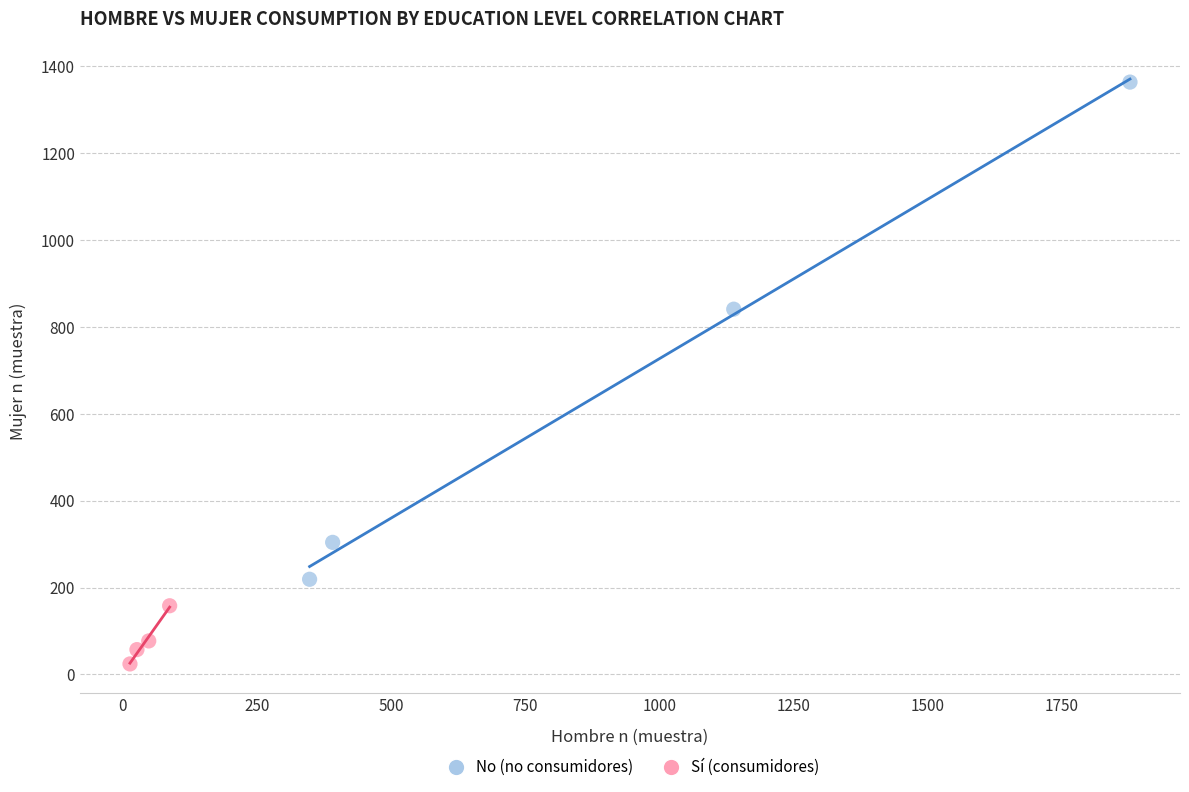

Which series has the widest spread of Y values?

No (no consumidores)